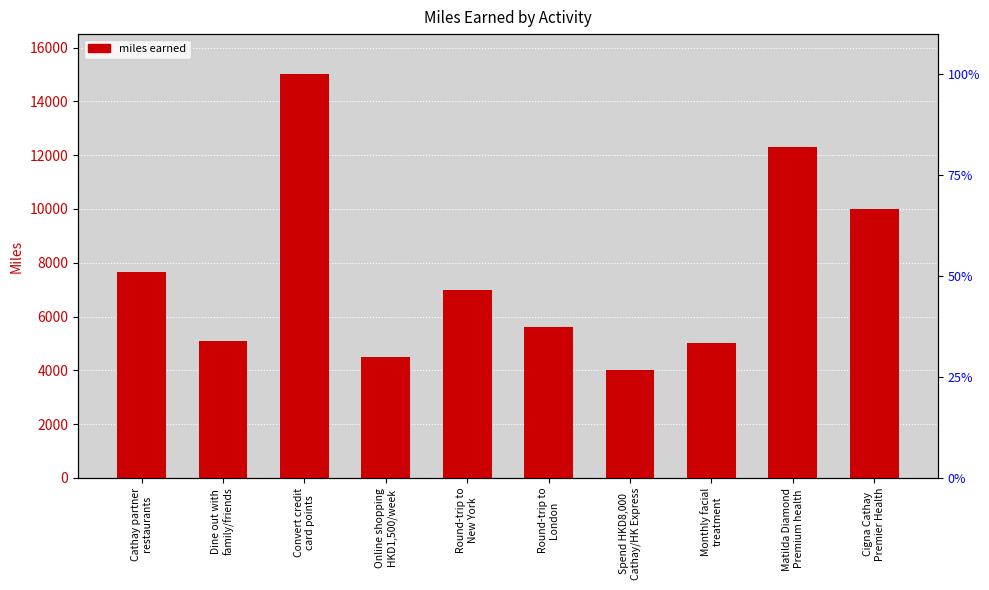

Are the bars horizontal?

No